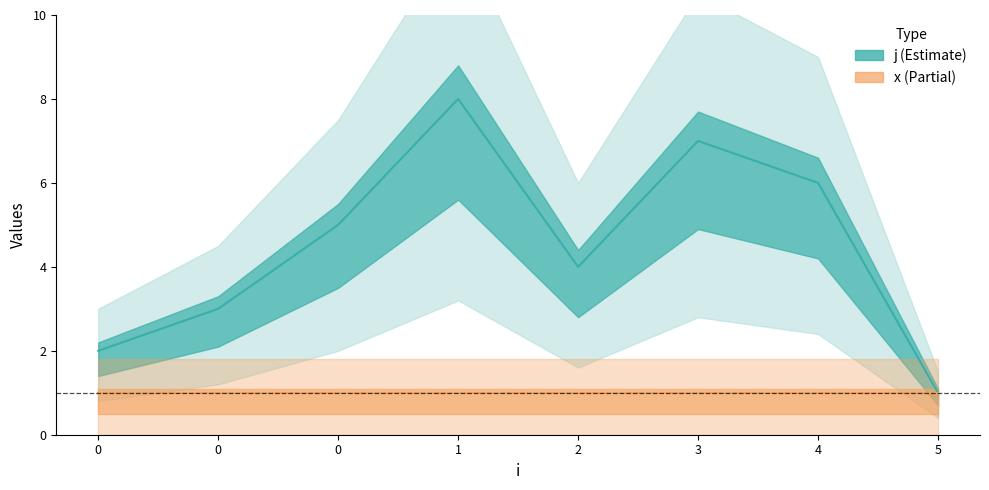

What is the difference between the highest and lowest values at 0?

1